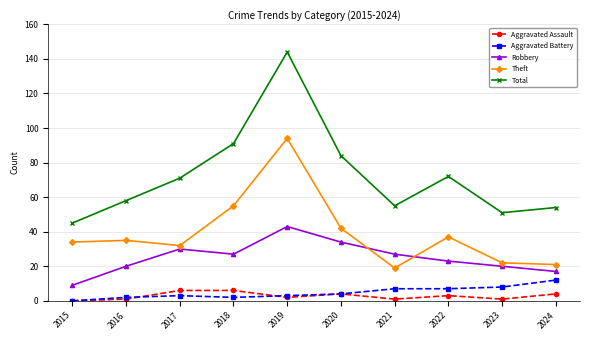

True or false: Robbery and Aggravated Assault cross at least once.

False